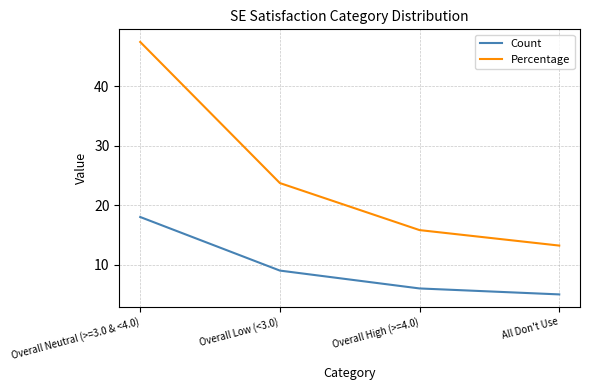

Does the chart have visible grid lines?

Yes